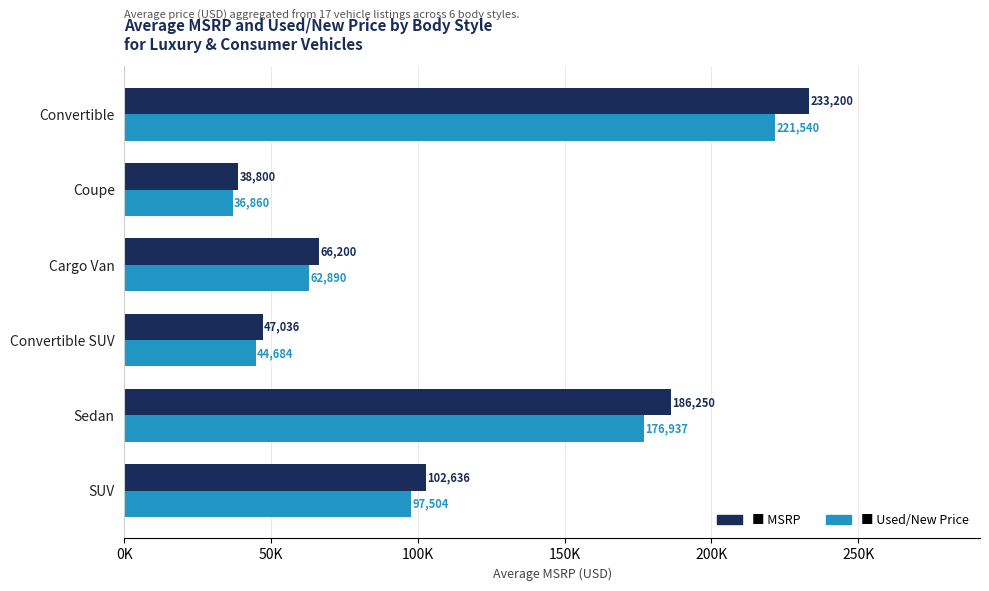

What position from the right is Cargo Van?

3